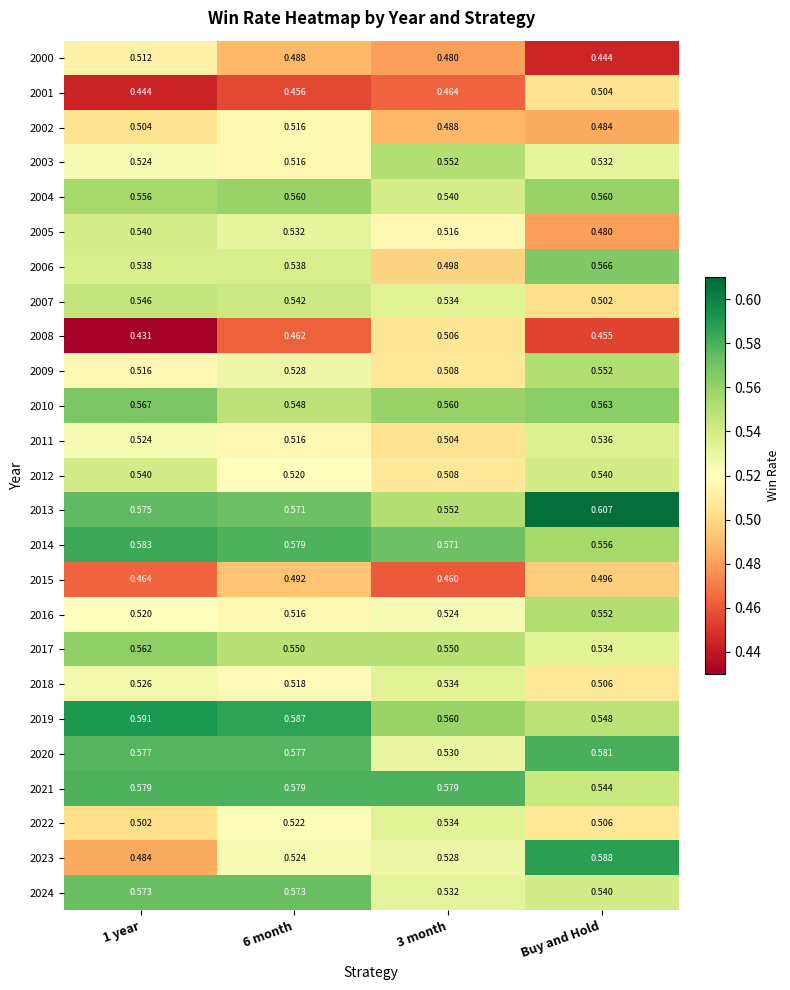

Which label corresponds to the largest value in the chart?

Buy and Hold